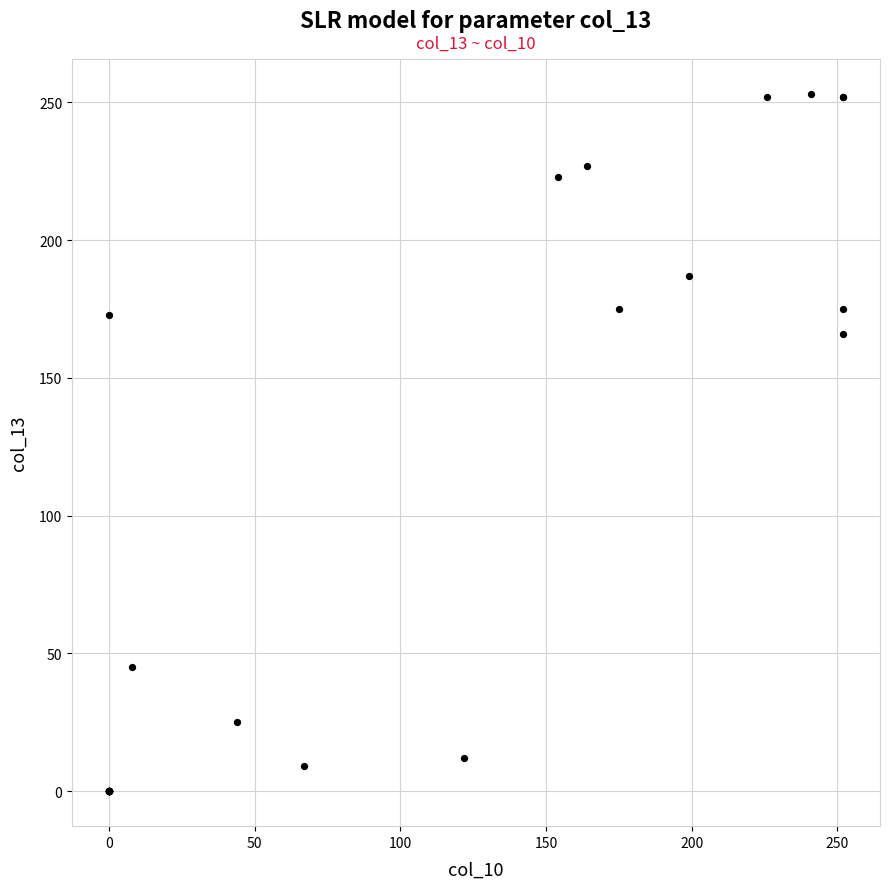

What Y value in the scatter plot is closest to 126?

166